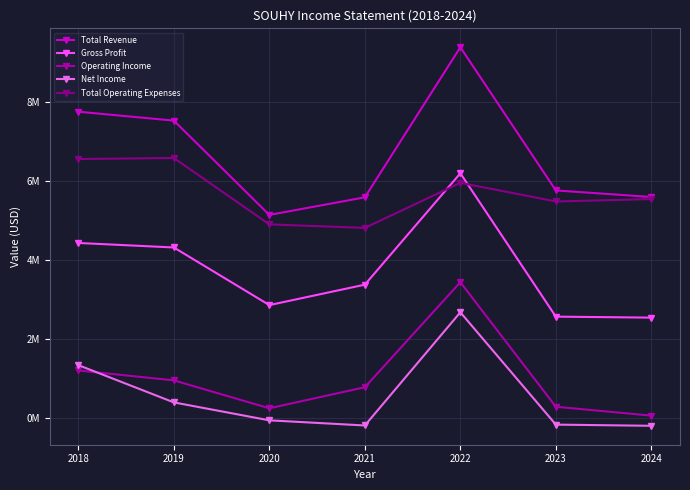

How many interior local valleys does the Total Operating Expenses series have?

2